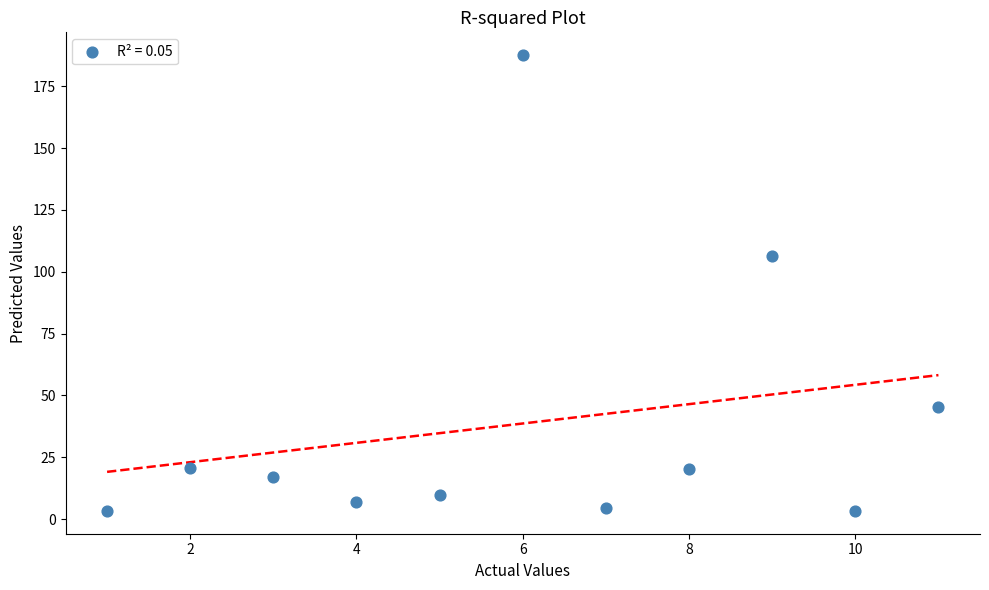

What Y value in the scatter plot is closest to 95?

106.4